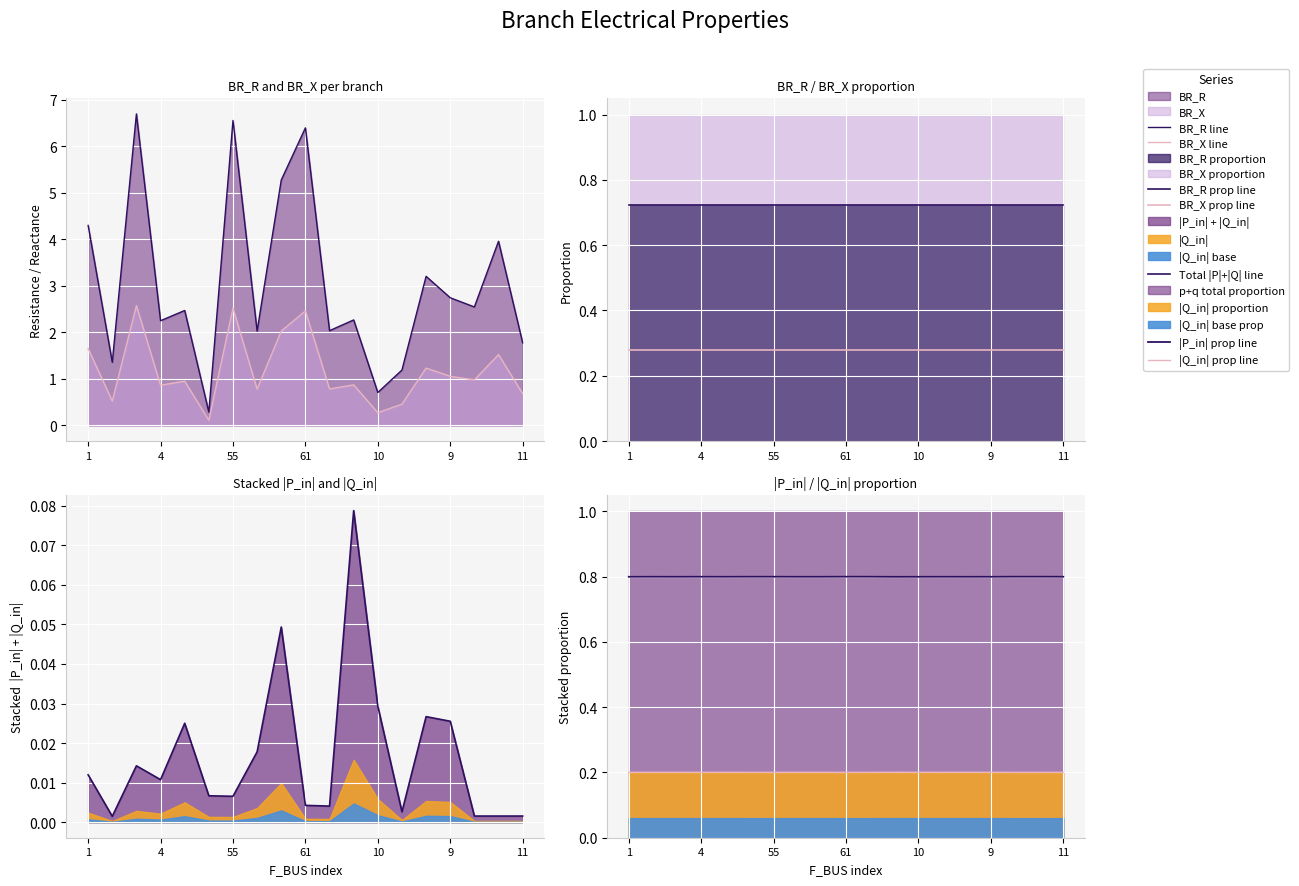

True or false: BR_X and BR_R intersect in this chart.

False